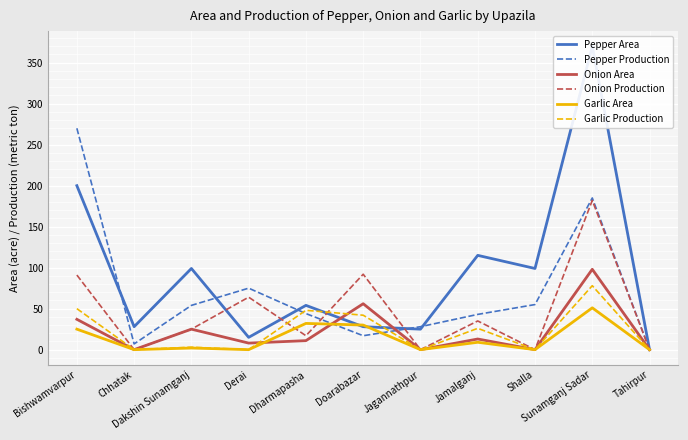

How many data points in Garlic Area are above 2?

5